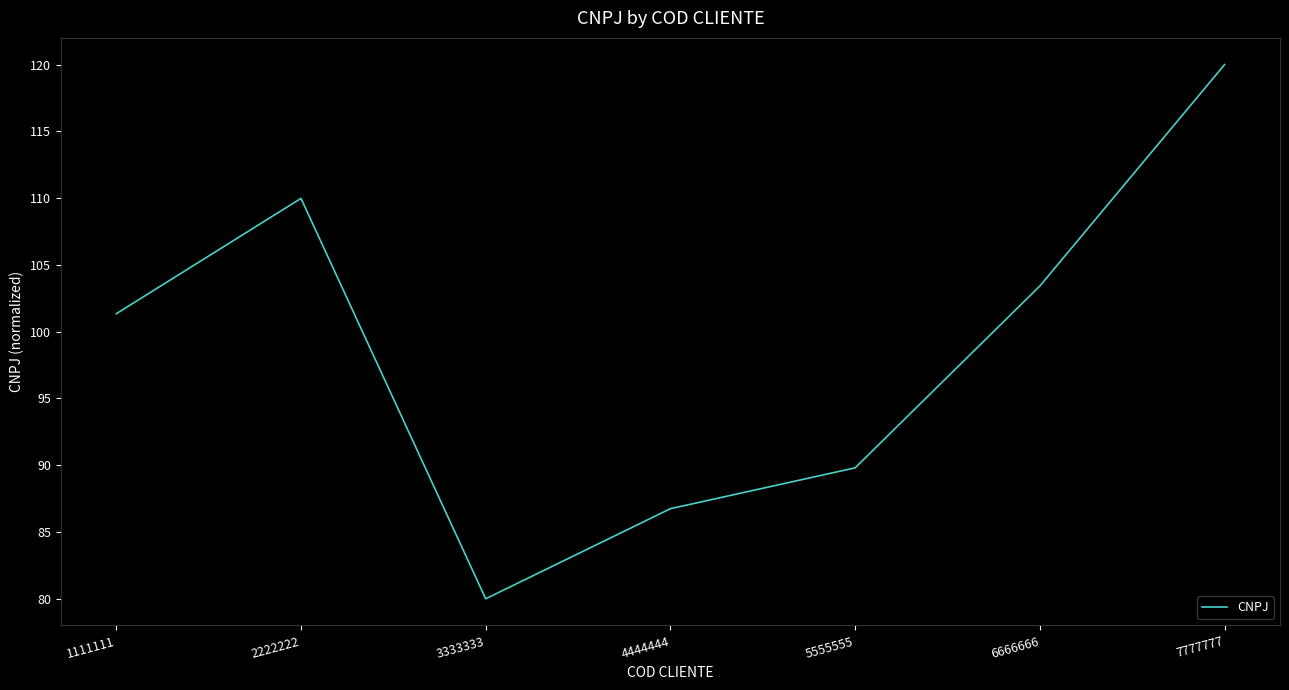

At which label does the data first exceed 101?

1111111